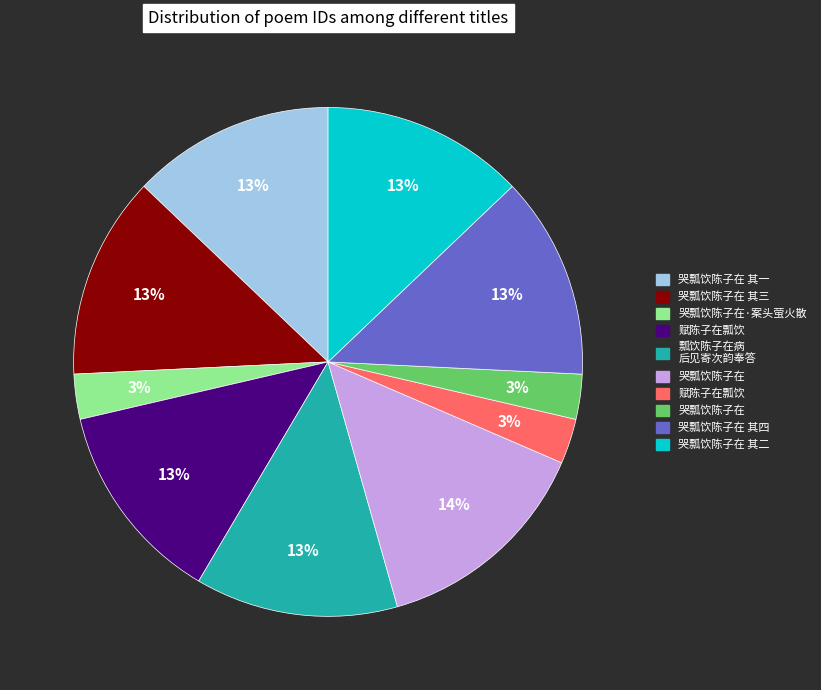

Is there any slice that represents more than half of the pie?

No